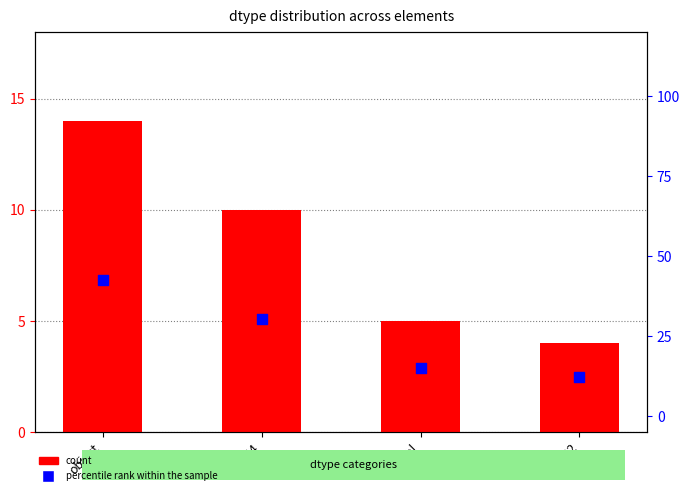

Which series has the largest total across all categories?

percentile rank within the sample